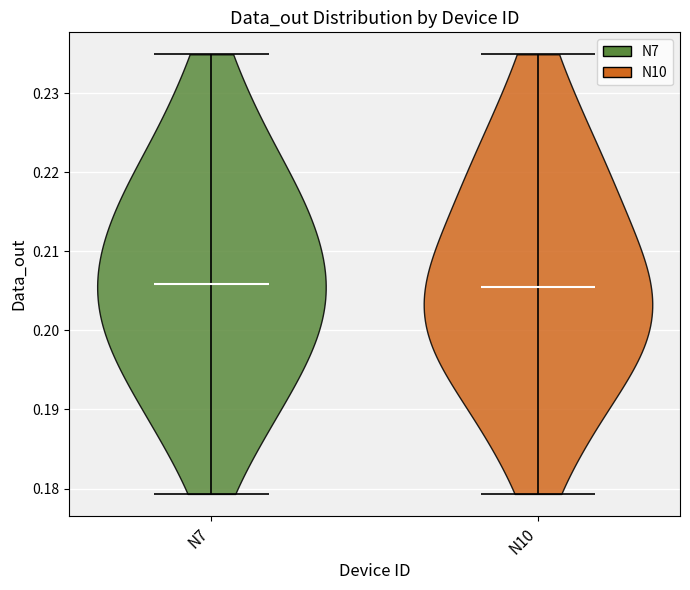

Reading left to right, read every violin against the y-axis: where its median line is, and the lowest and highest points it reaches. The values are not printed on the chart, so give them approximately, as read against the axis.

N7: median line 0.206, lowest point 0.179, highest point 0.235
N10: median line 0.205, lowest point 0.179, highest point 0.235